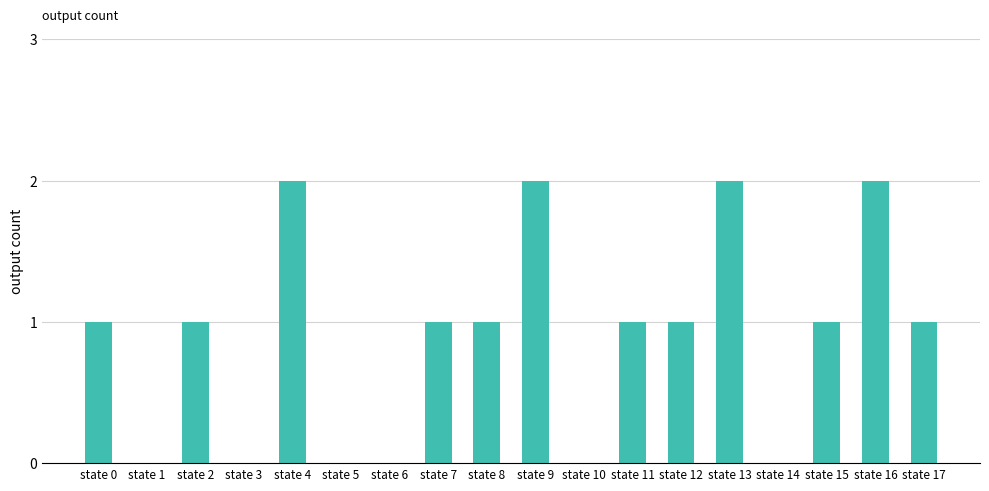

Which has a higher value, state 4 or state 17?

state 4